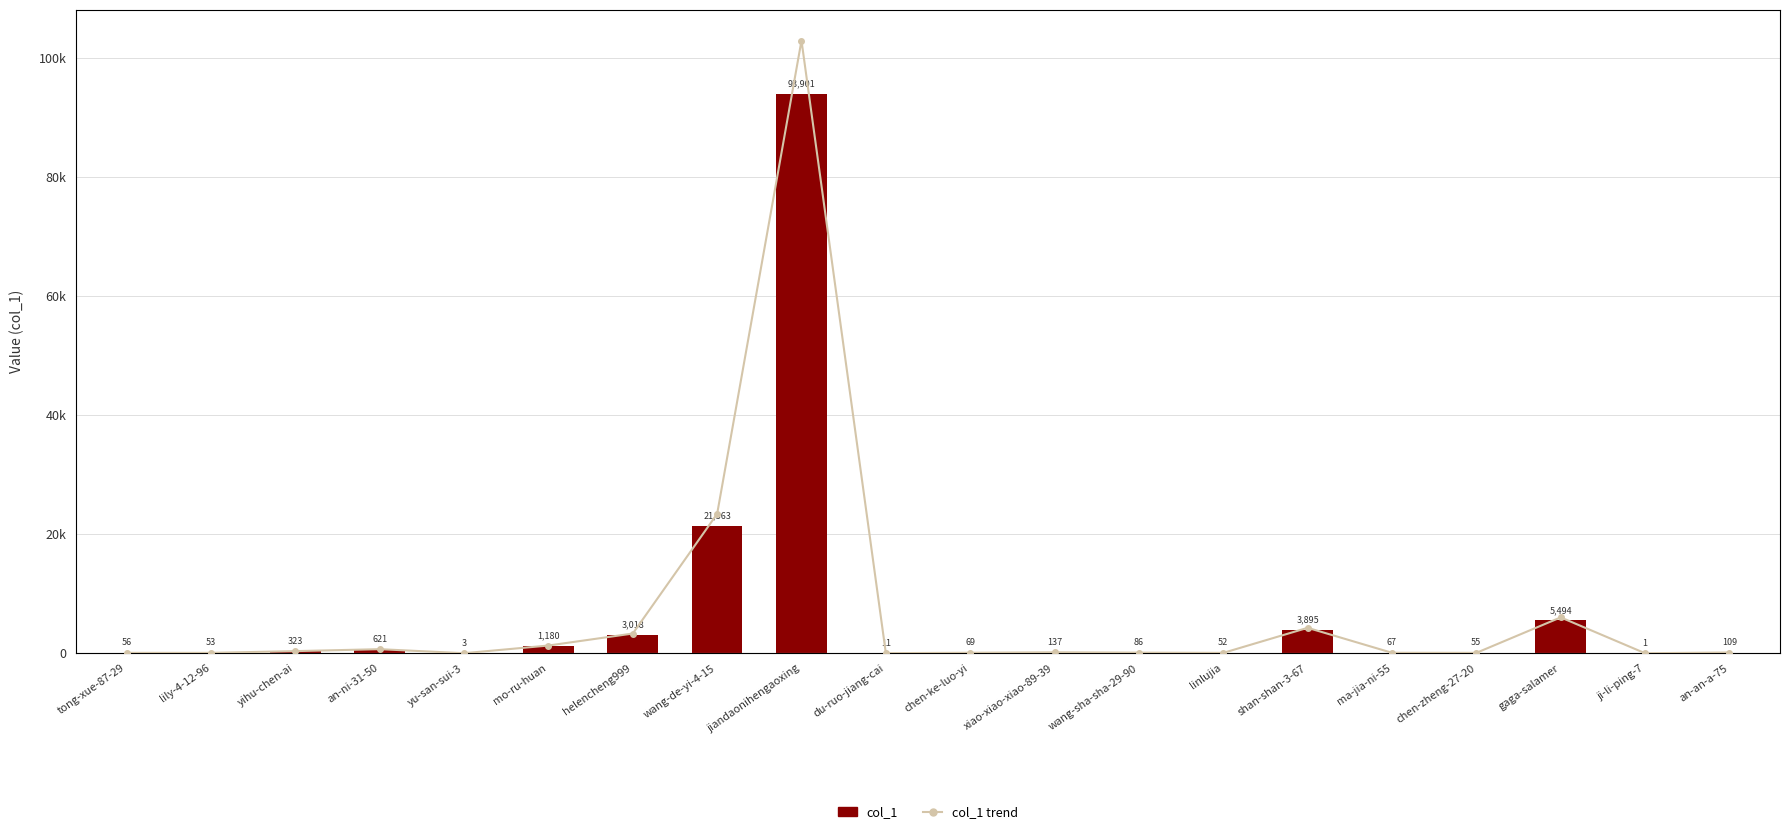

What is the difference between the second highest and second lowest values in the col_1 series?

21360